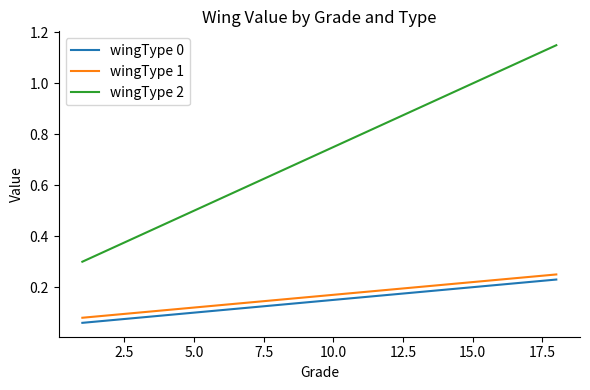

True or false: wingType 1 and wingType 2 cross at least once.

False